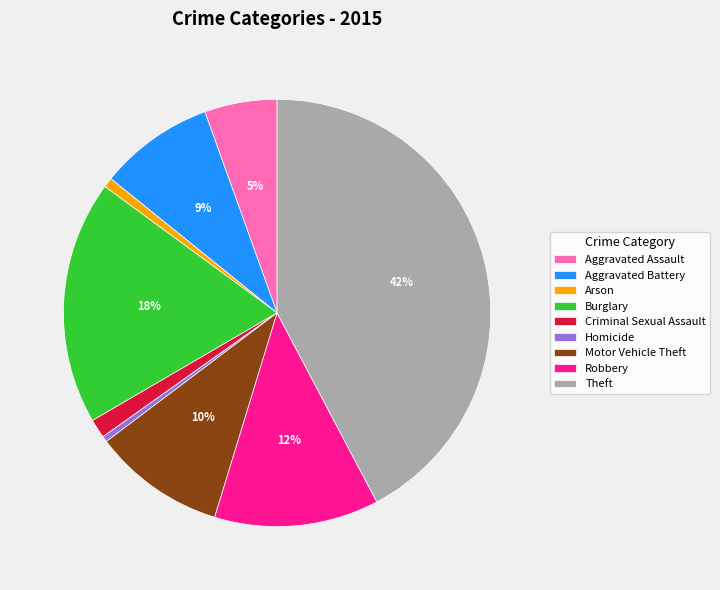

Do Aggravated Battery and Arson together represent more than half of the pie?

No